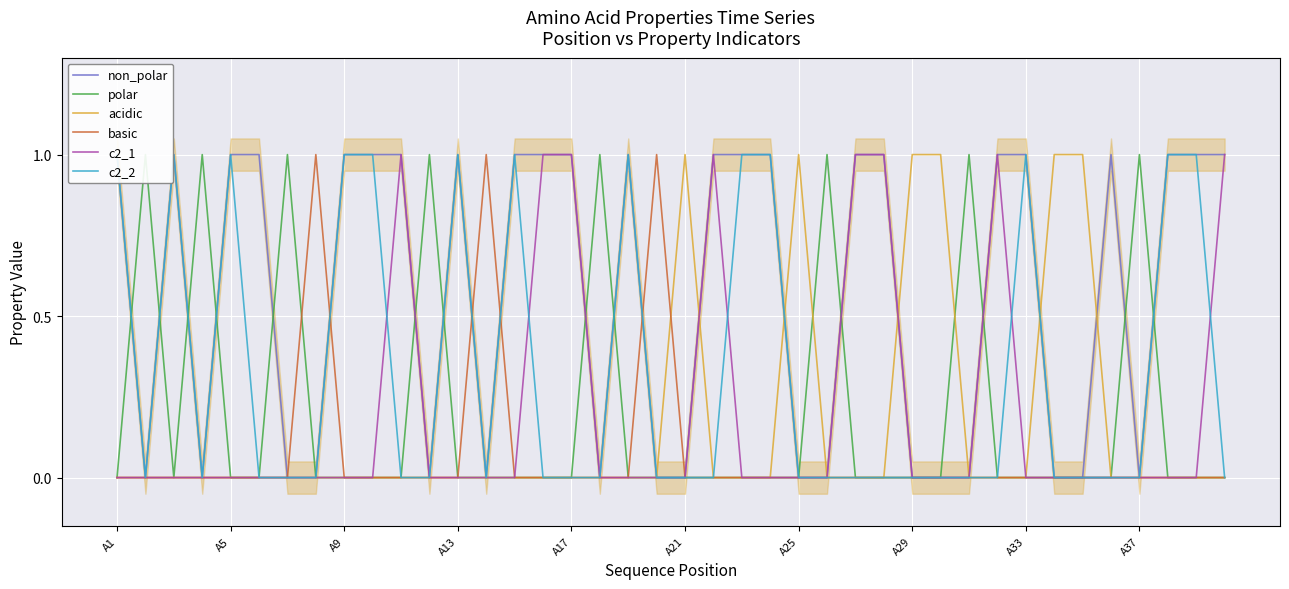

Is it true that c2_1 equals 1 at A13?

False